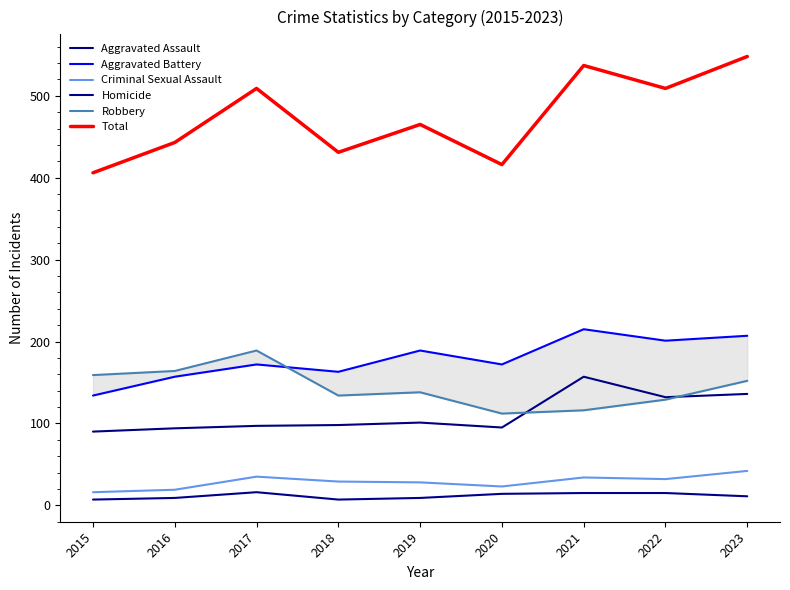

At which label does Aggravated Battery first exceed 172?

2019